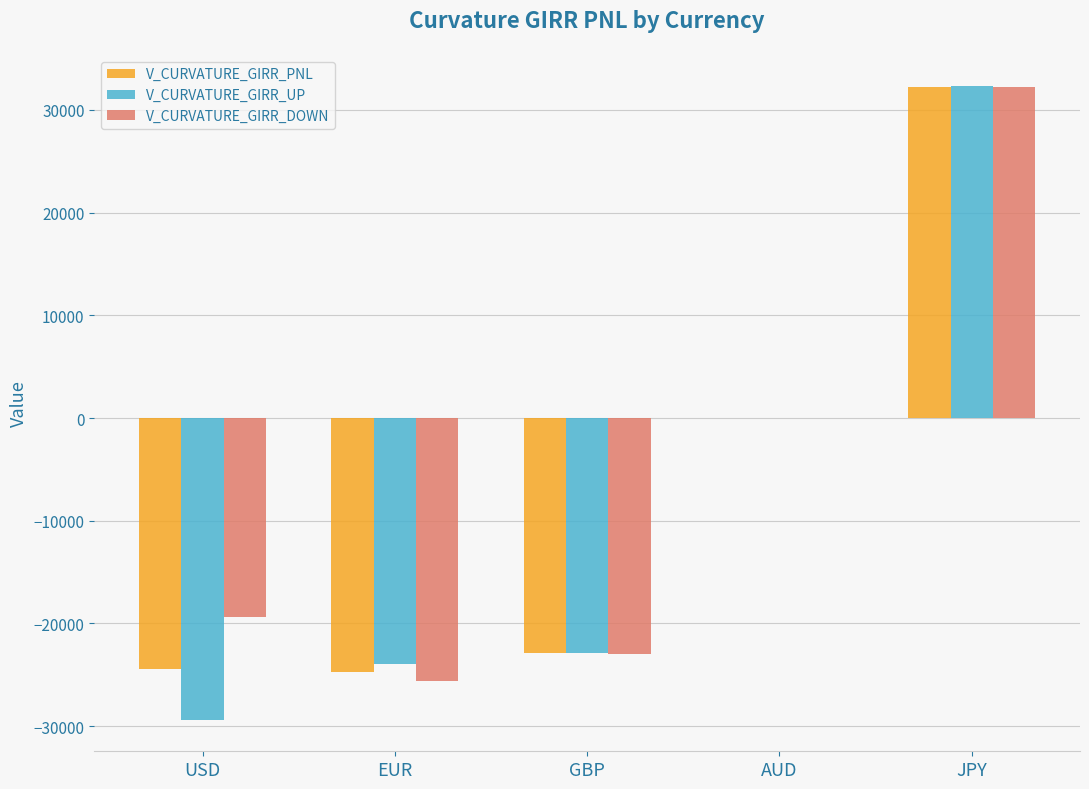

What is the difference between the V_CURVATURE_GIRR_UP values at JPY and AUD?

32294.5